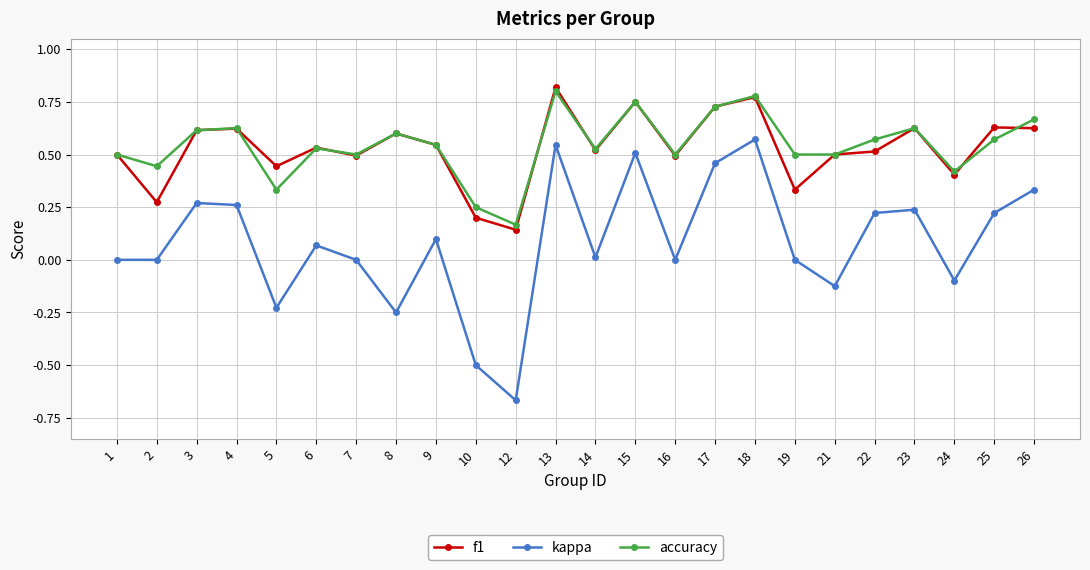

At which category does the chart reach its minimum across all series?

12